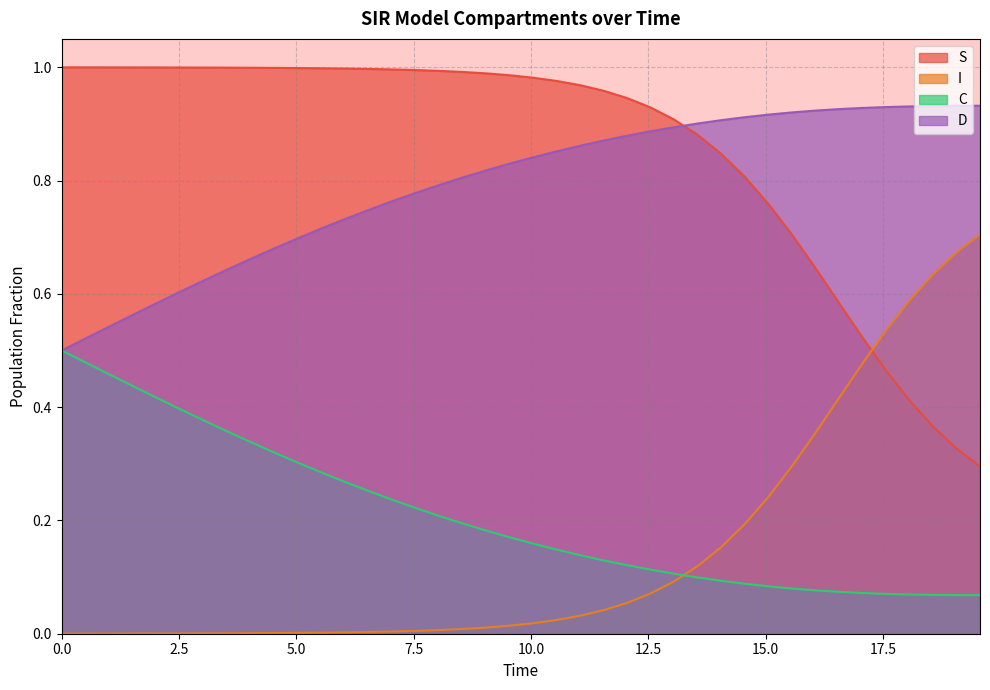

True or false: S and C cross at least once.

False